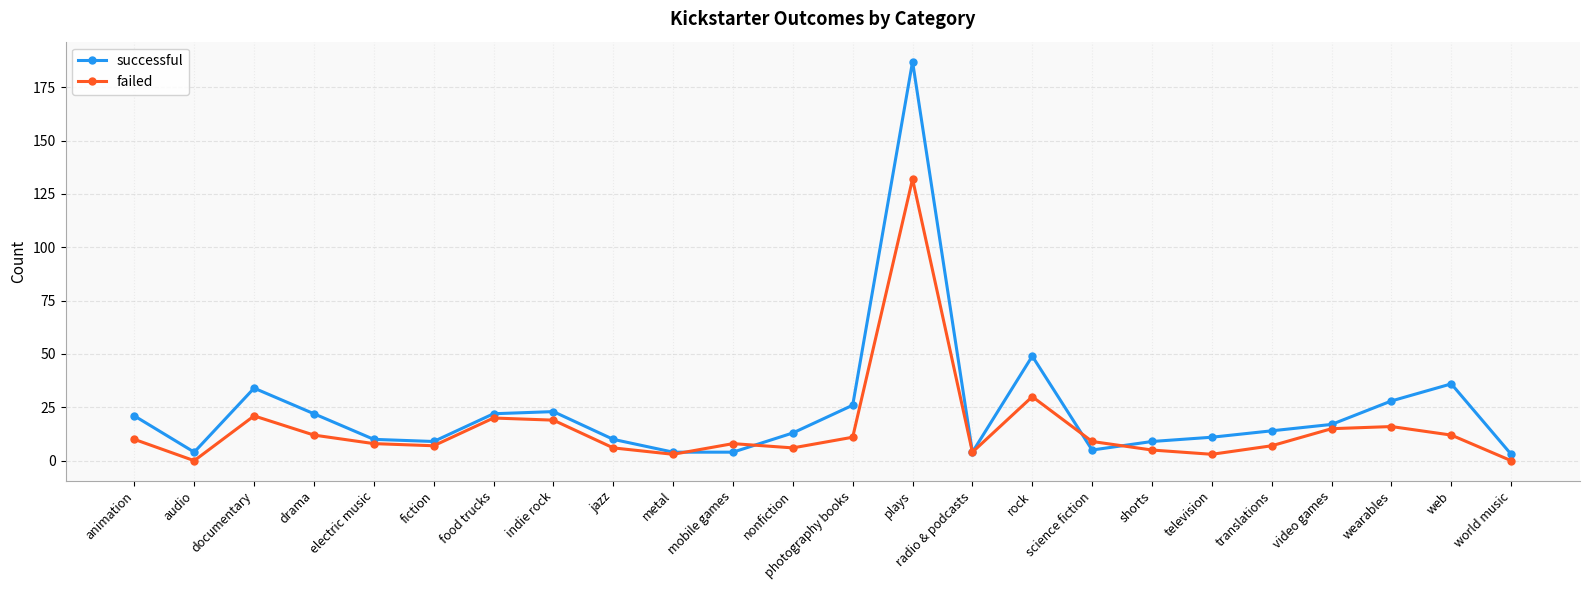

Which series ends up on top after the final intersection of failed and successful?

successful